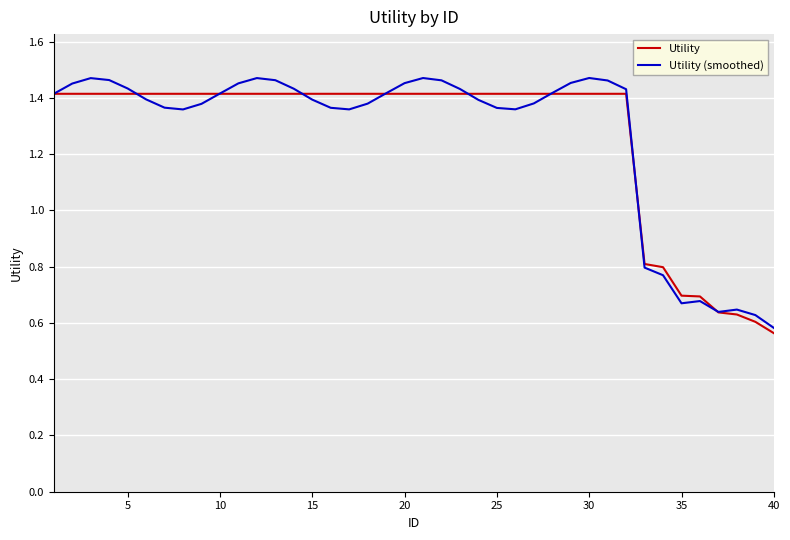

Which series has the widest spread of values?

Utility (smoothed)